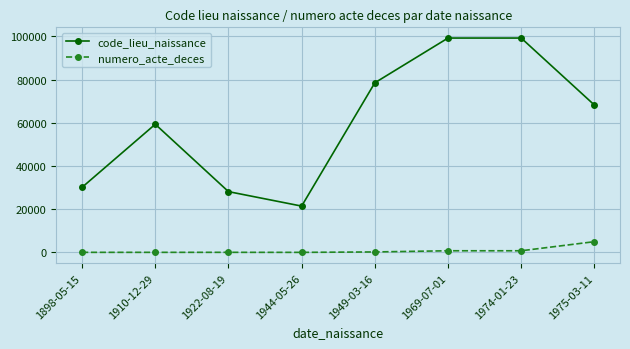

What is the sum of the code_lieu_naissance values at 1949-03-16 and 1898-05-15?

108643